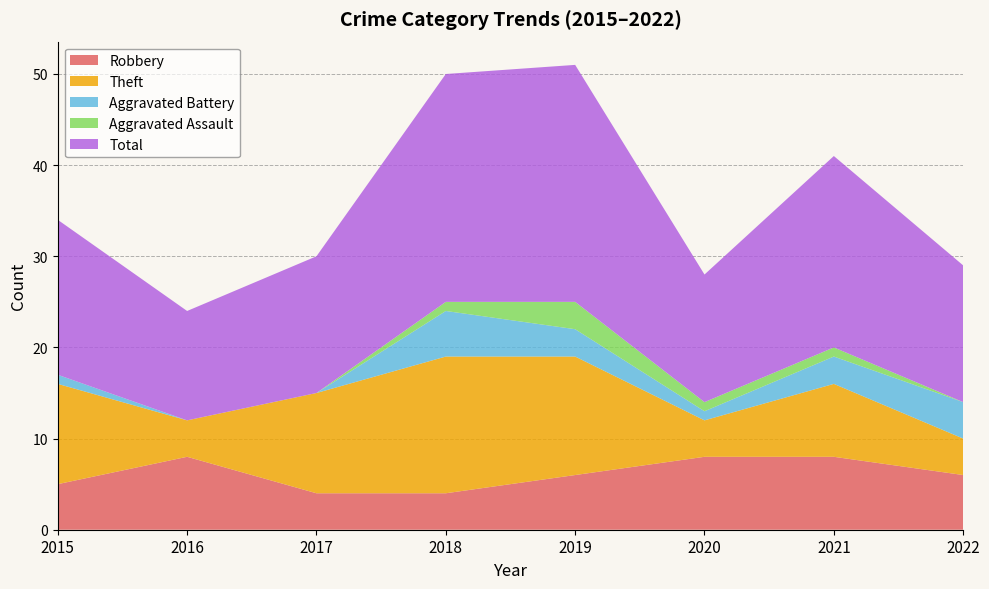

Reading right to left, extract all data points from this chart.

Robbery: 2022=6	2021=8	2020=8	2019=6	2018=4	2017=4	2016=8	2015=5
Theft: 2022=4	2021=8	2020=4	2019=13	2018=15	2017=11	2016=4	2015=11
Aggravated Battery: 2022=4	2021=3	2020=1	2019=3	2018=5	2017=0	2016=0	2015=1
Aggravated Assault: 2022=0	2021=1	2020=1	2019=3	2018=1	2017=0	2016=0	2015=0
Total: 2022=15	2021=21	2020=14	2019=26	2018=25	2017=15	2016=12	2015=17